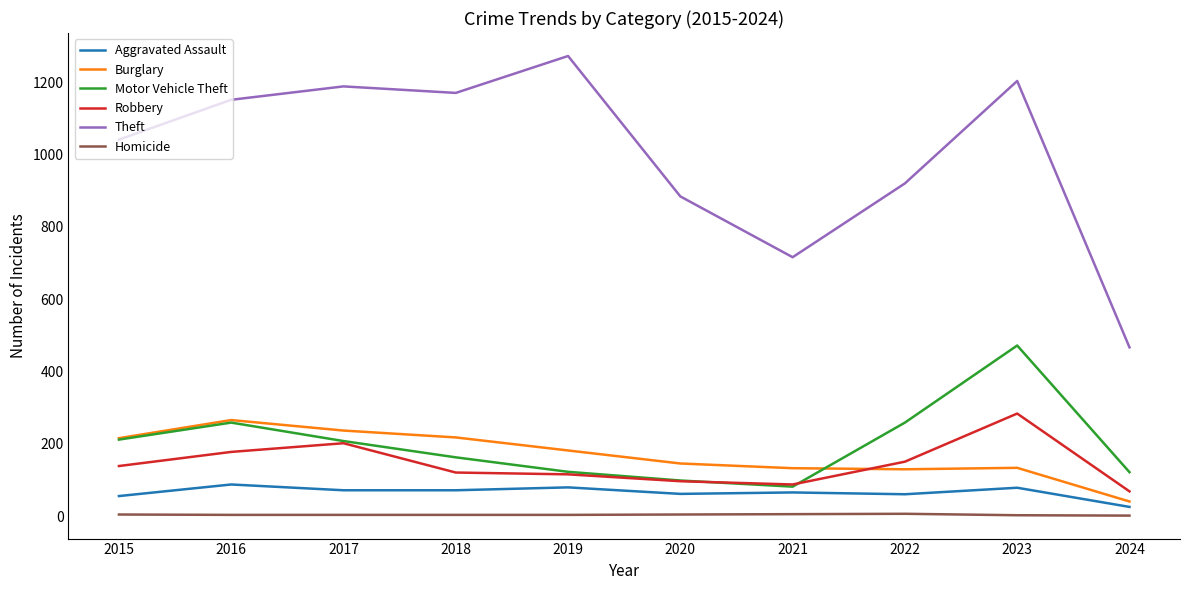

True or false: Motor Vehicle Theft and Homicide intersect in this chart.

False